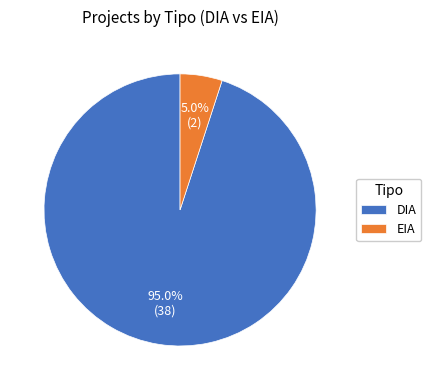

Between EIA and DIA, which is larger?

DIA